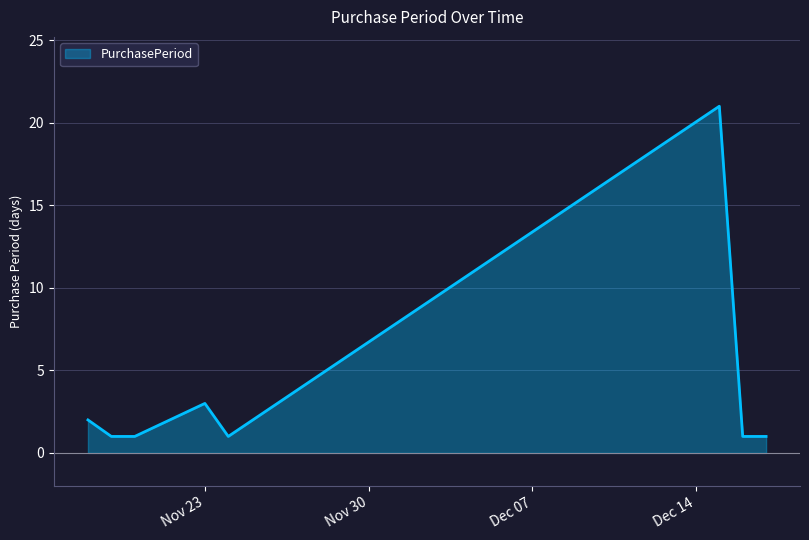

What is the sum of all values?

31